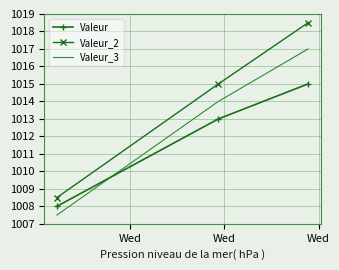

Reading left to right, what are all the values shown in this chart?

Valeur: 1008.0	1013.0	1015.0
Valeur_2: 1008.5	1015.0	1018.5
Valeur_3: 1007.5	1014.0	1017.0